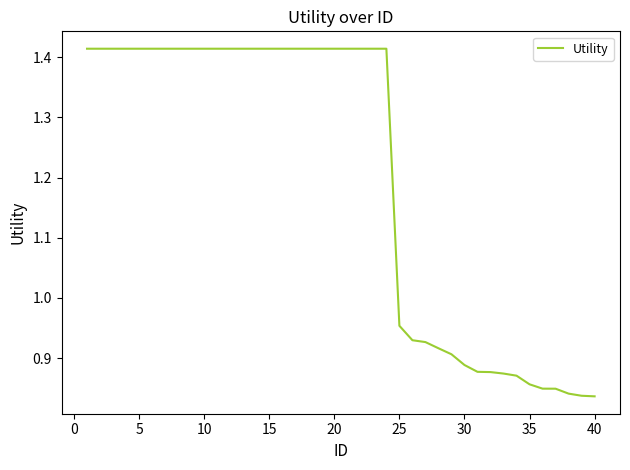

What is the sum of all values?

48.0